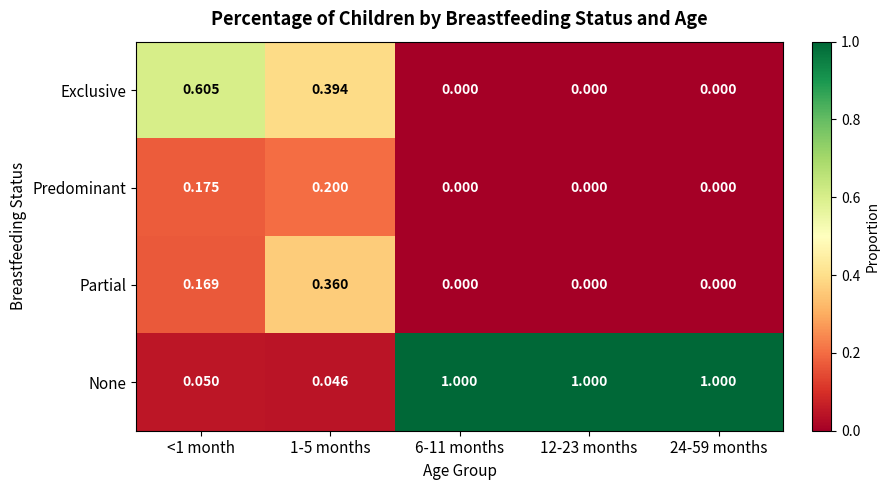

Rank the series at 1-5 months from lowest to highest value.

None, Predominant, Partial, Exclusive